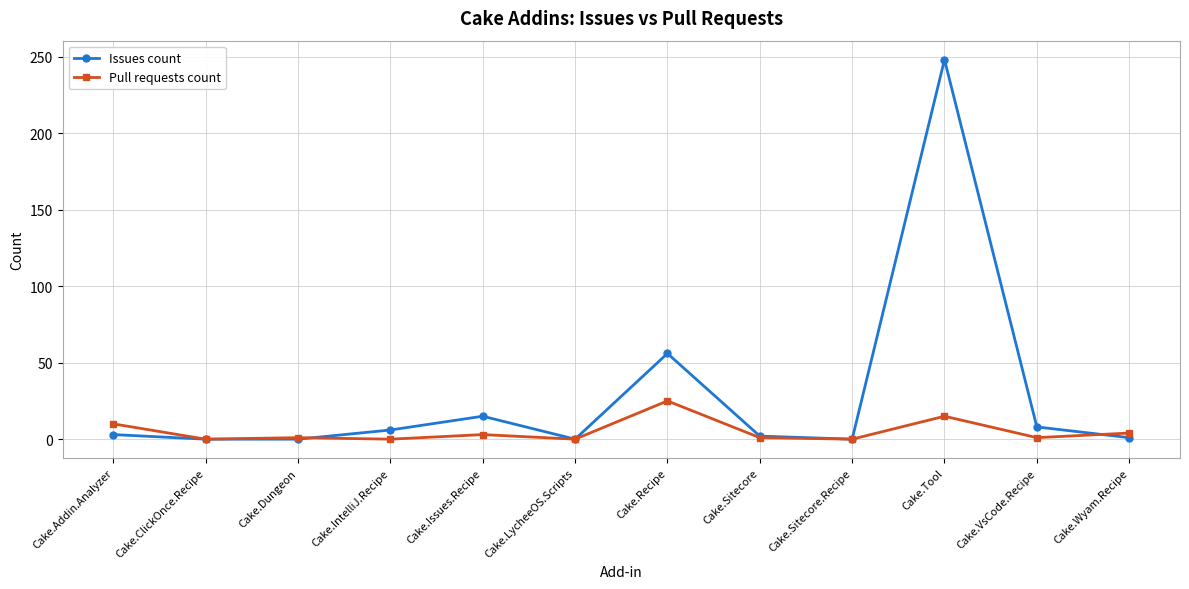

At Cake.Issues.Recipe, list the series in order from smallest to largest.

Pull requests count, Issues count